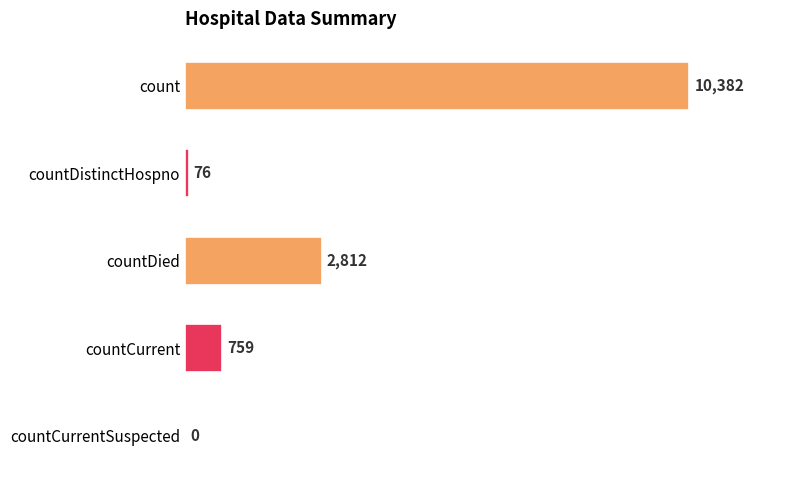

What is the change in value from countDistinctHospno to countCurrent?

+683